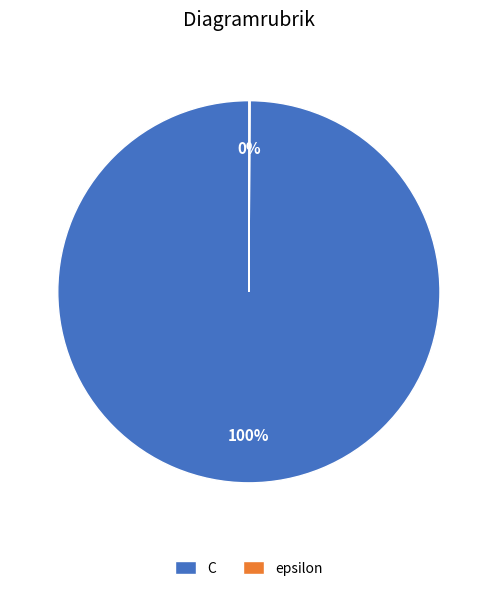

To the nearest percent, what is the difference between the largest and smallest slice percentages?

100%